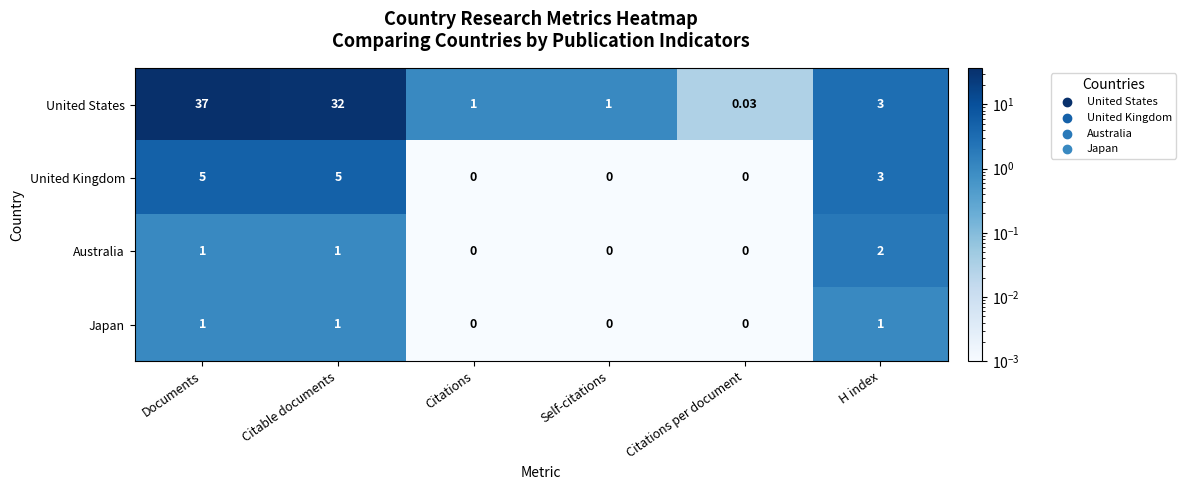

How many distinct data groups are displayed?

4